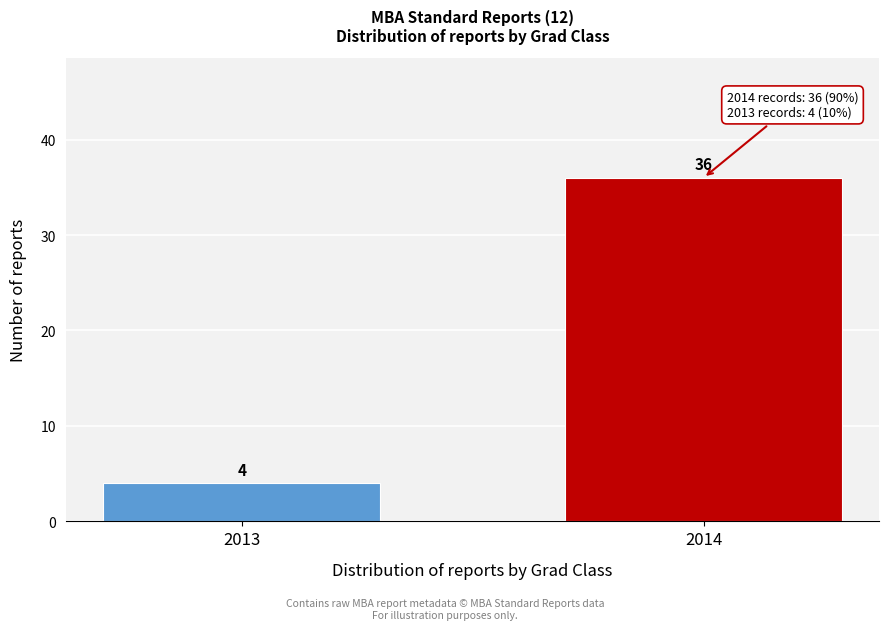

Reading right to left, extract all data points from this chart.

36	4